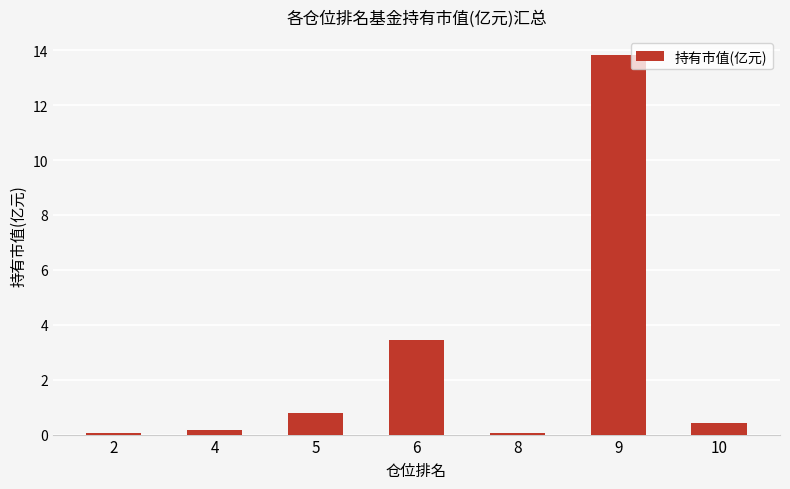

The chart shows a value of 1.8 at 6. True or false?

False